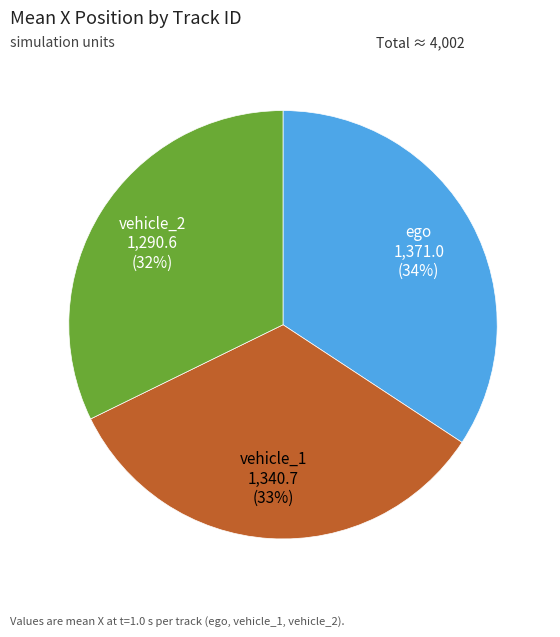

Do vehicle_2 and ego together represent more than half of the pie?

Yes